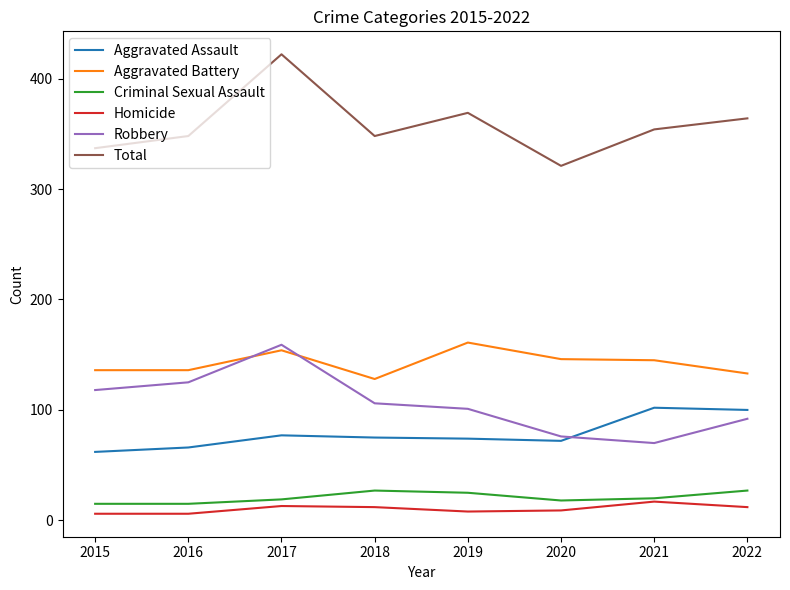

At which label does Total reach its minimum?

2020